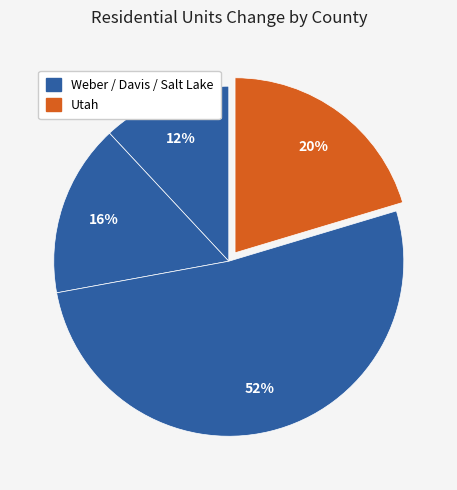

Count the number of slices in the pie.

4